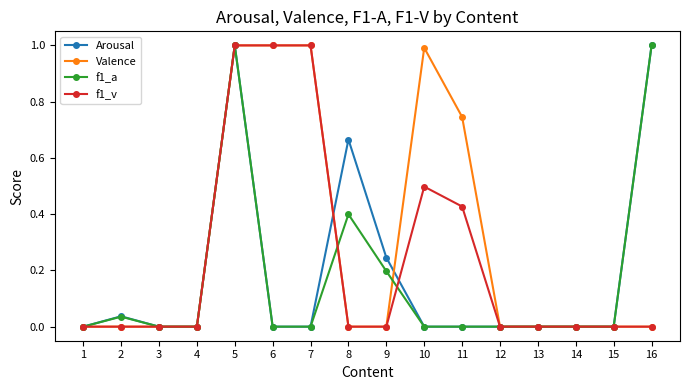

Count the number of data series in this chart.

4